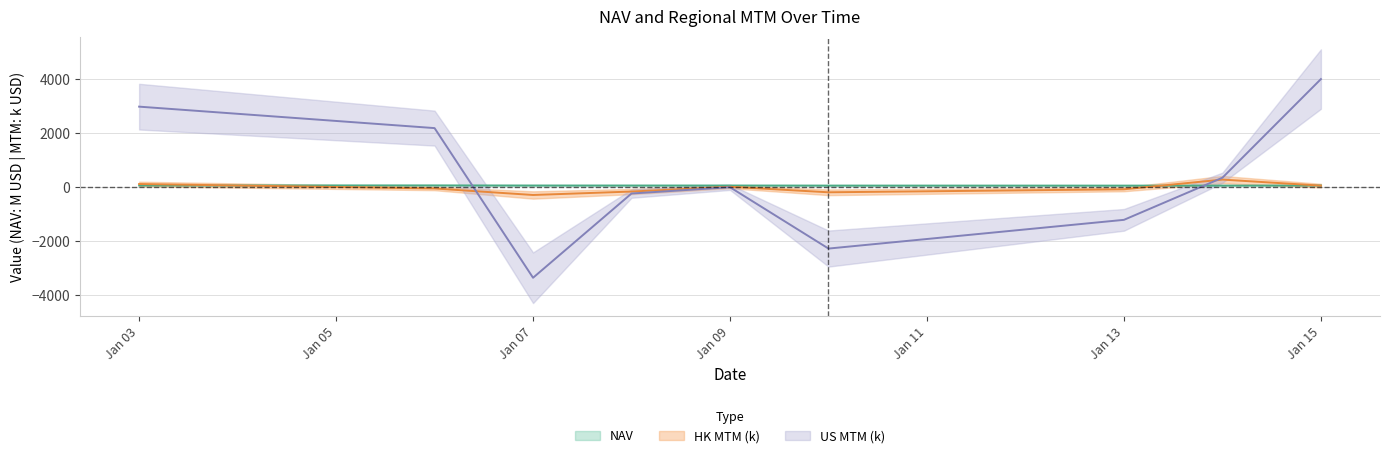

List the labels in order of US MTM value, largest first.

2025-01-15, 2025-01-03, 2025-01-06, 2025-01-14, 2025-01-09, 2025-01-08, 2025-01-13, 2025-01-10, 2025-01-07